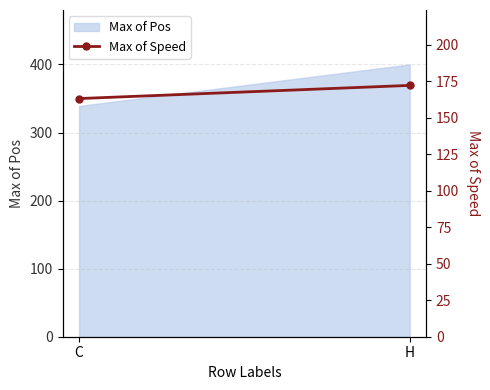

At which label is the value closest to 167?

C